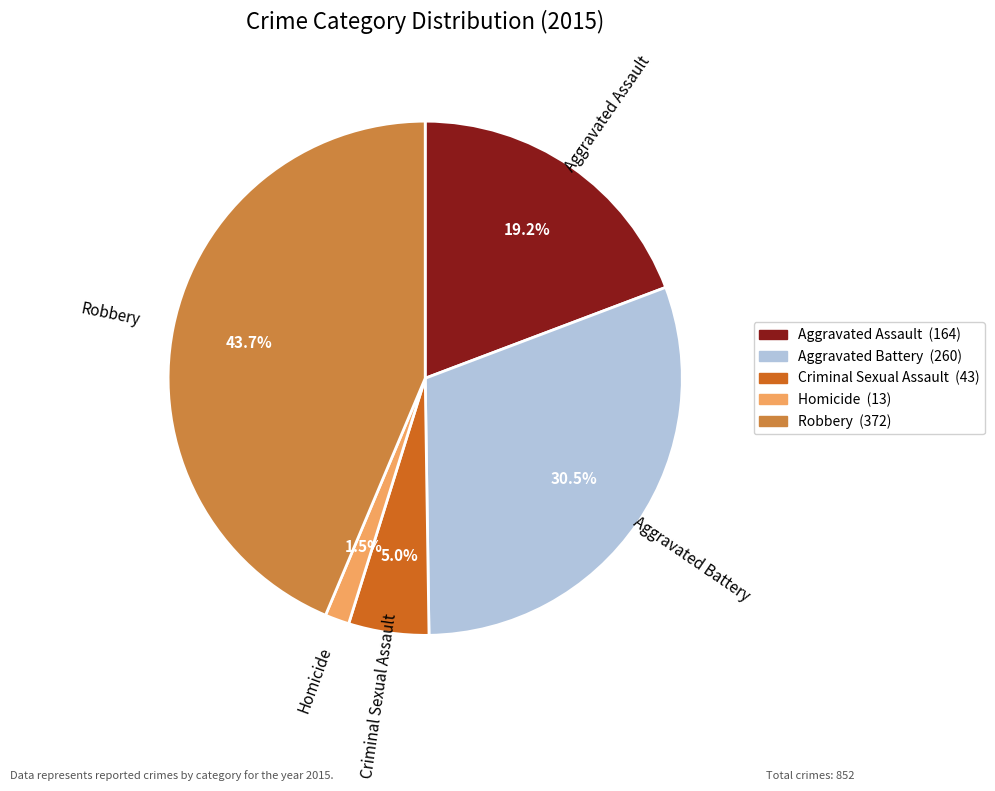

Does Robbery account for over 50% of the chart?

No